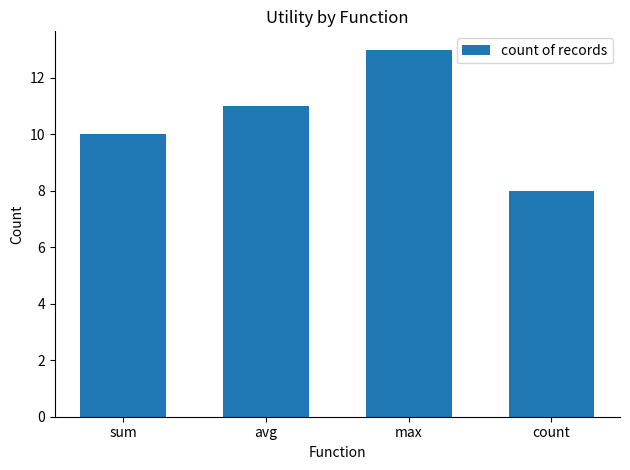

Count the values in the range 10 to 13.

3